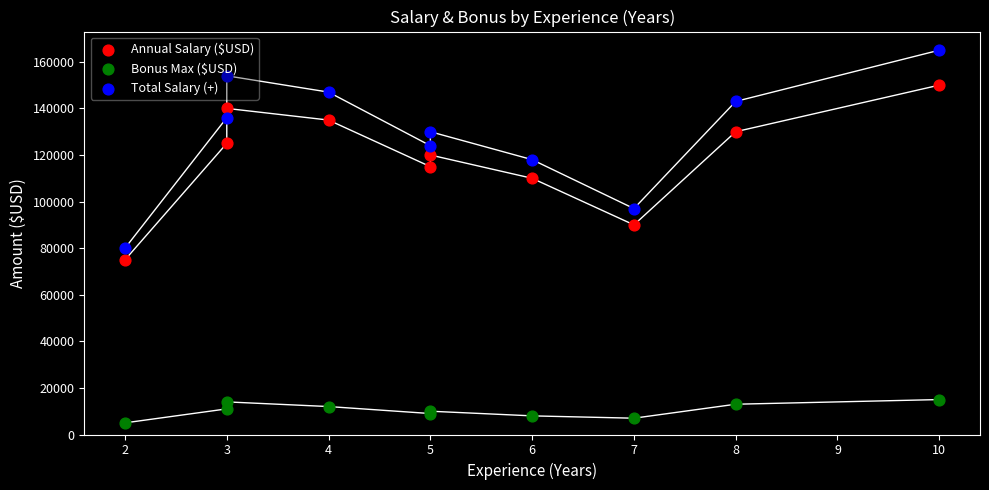

Which series reaches the maximum Y coordinate?

Total Salary (+)